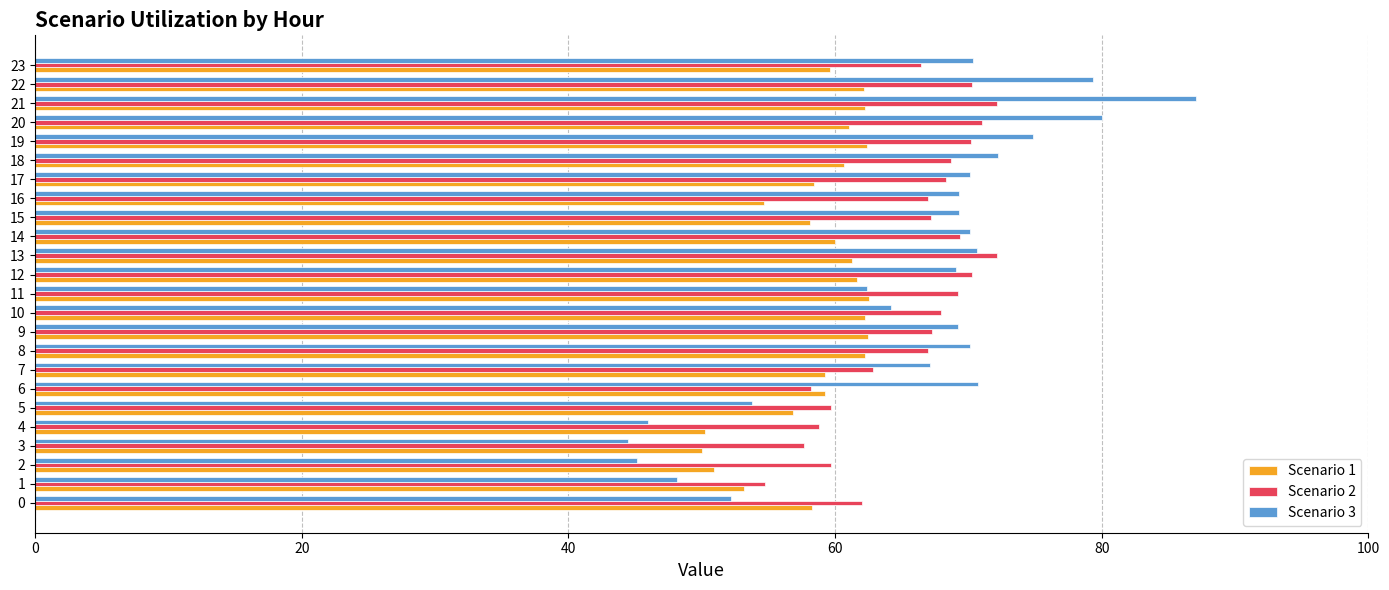

What is the sum of all Scenario 2 values?

1578.1